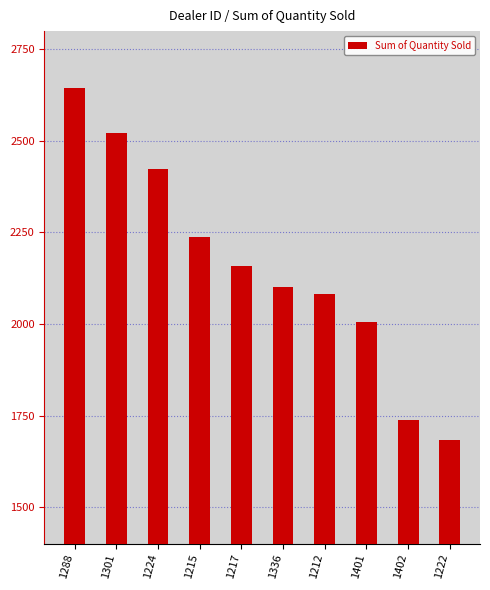

What is the sum of all values?

21597